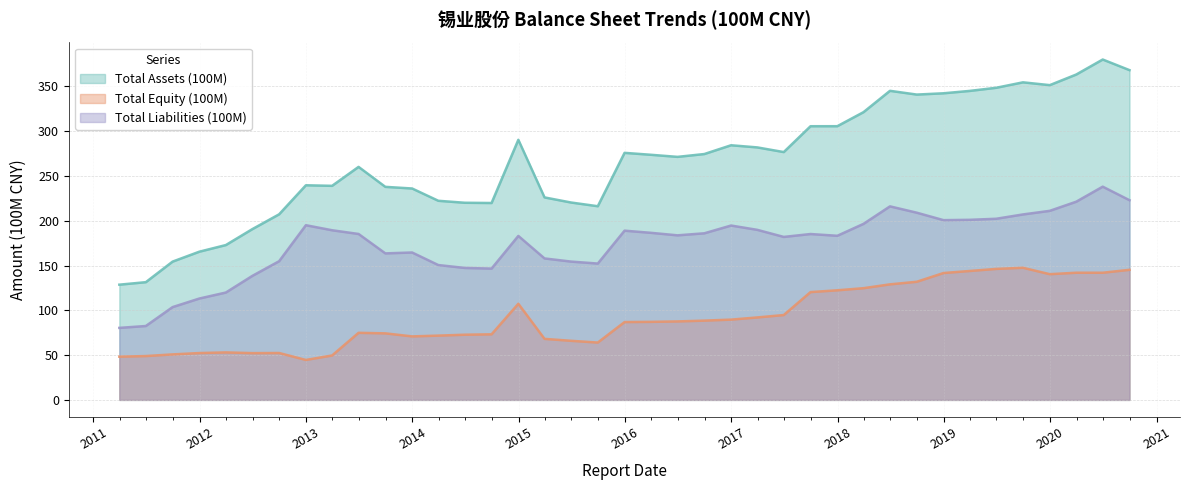

What is the spread (max minus min) of values at 2013-12-31?

165.1